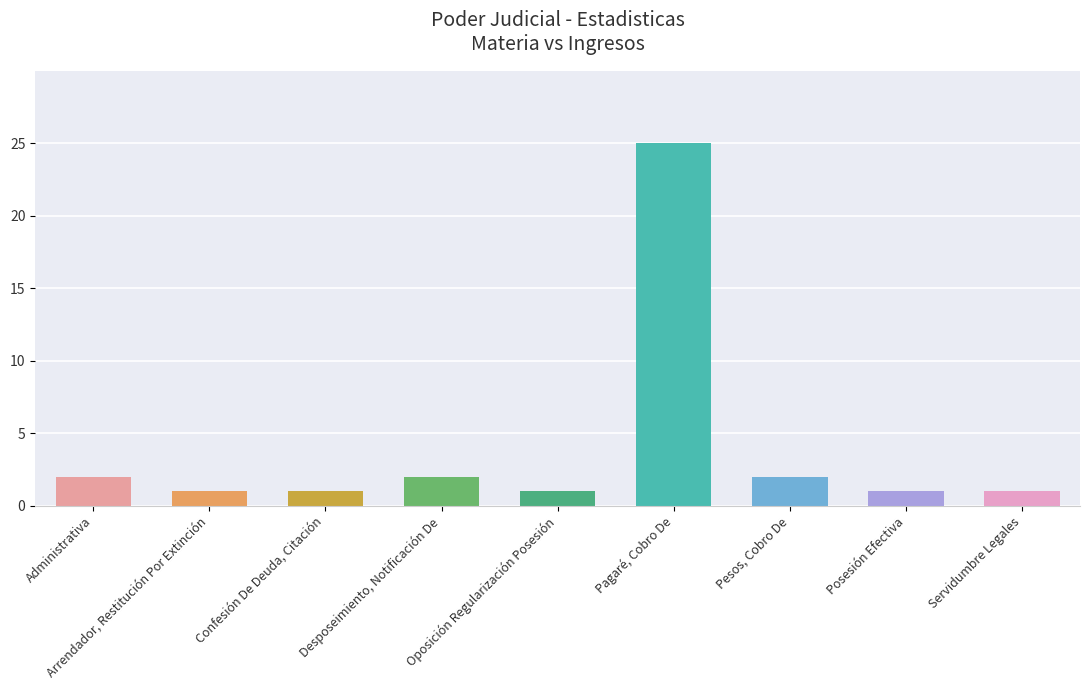

Reading left to right, what are all the values shown in this chart?

2	1	1	2	1	25	2	1	1